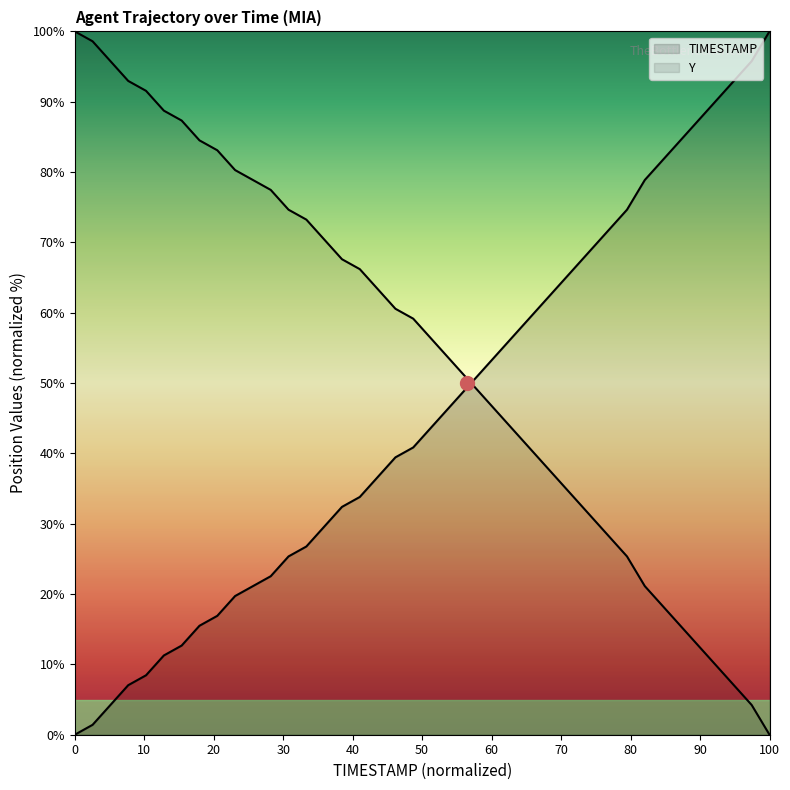

True or false: TIMESTAMP and Y cross at least once.

True